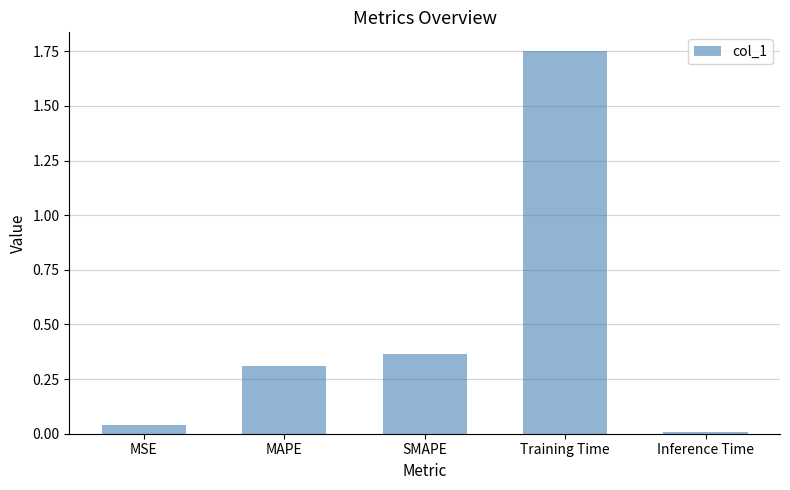

Rank the categories by value from lowest to highest.

Inference Time, MSE, MAPE, SMAPE, Training Time